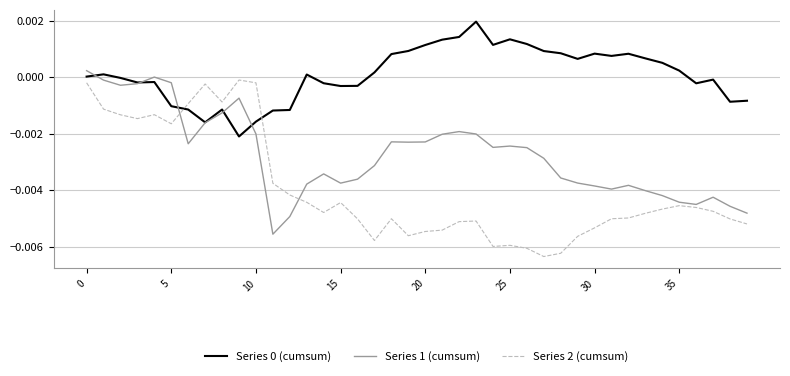

True or false: Series 2 (cumsum) and Series 0 (cumsum) intersect in this chart.

True